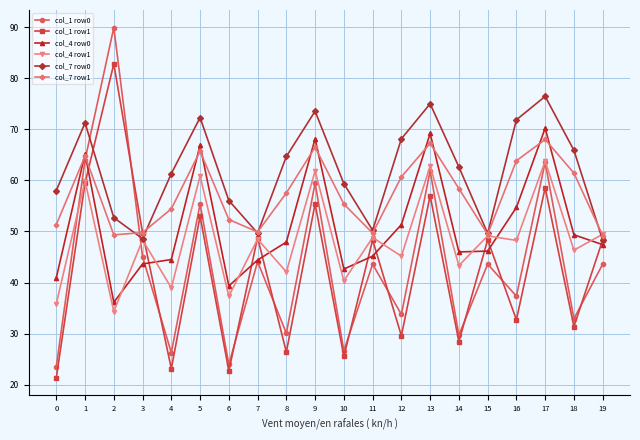

After their last crossing, which series has the higher values: col_1 row0 or col_4 row1?

col_4 row1